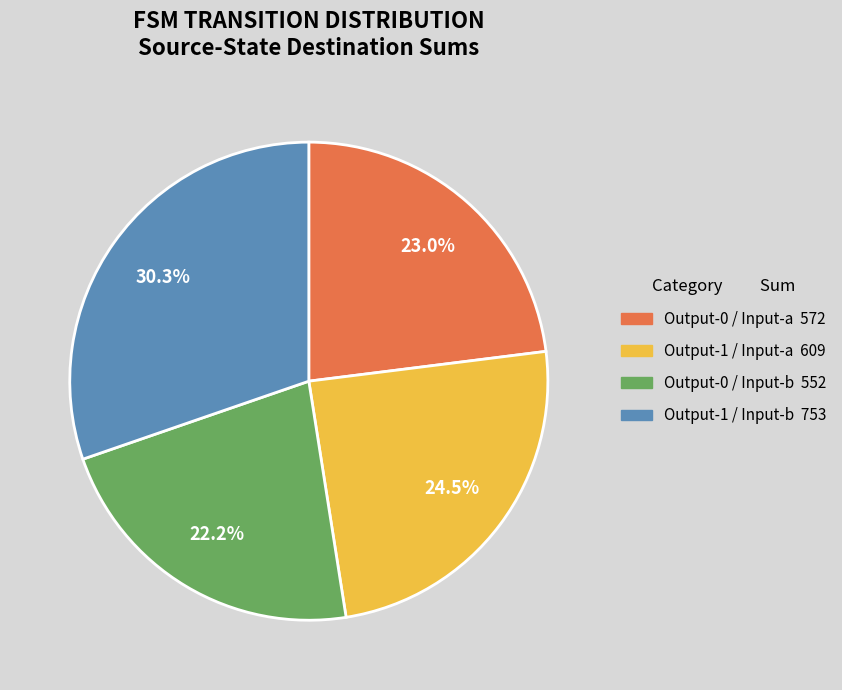

Is there any slice that represents more than half of the pie?

No